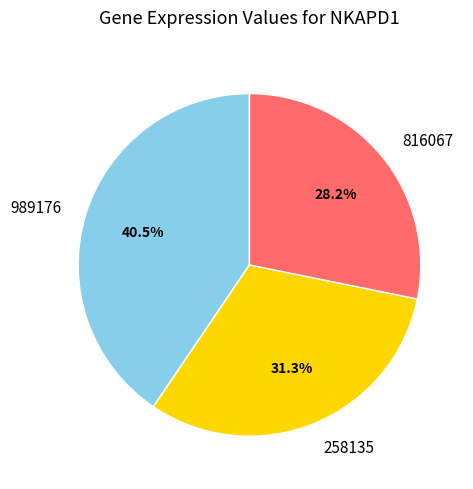

What is the smallest slice in the pie chart?

816067